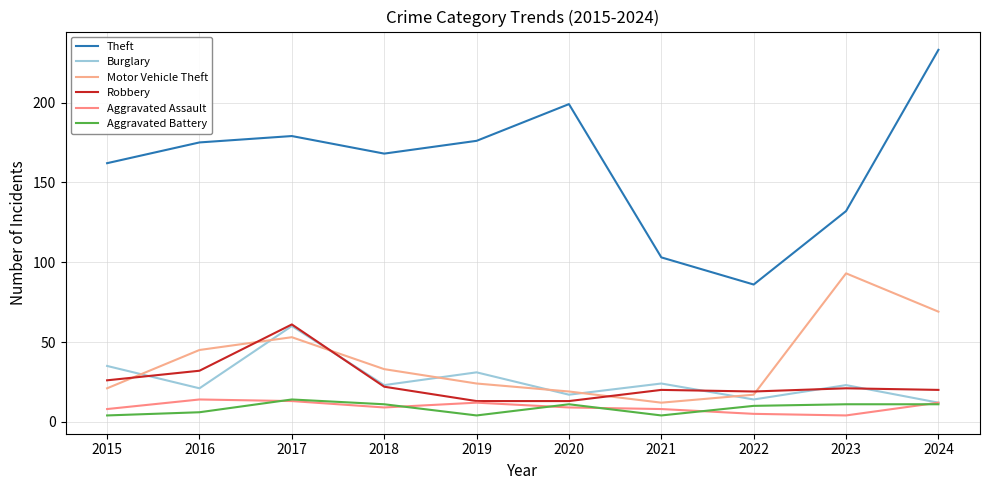

How many times do Robbery and Motor Vehicle Theft cross each other?

5